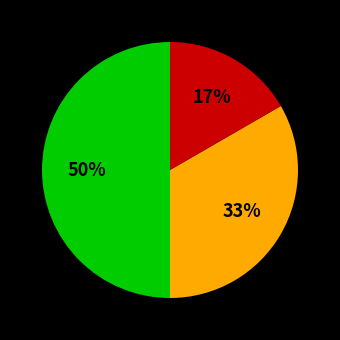

Count the number of slices in the pie.

3